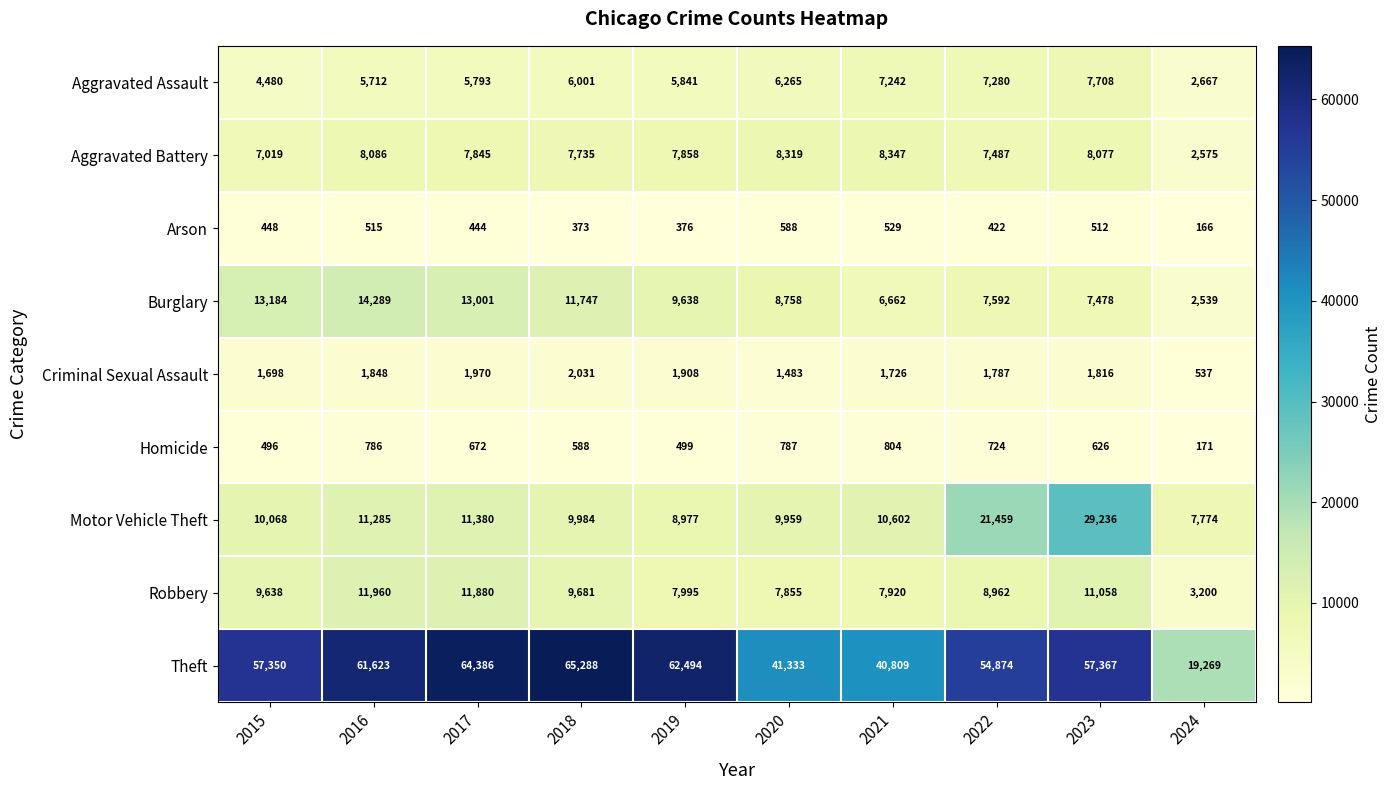

How many values in the Theft series are below 57367?

5